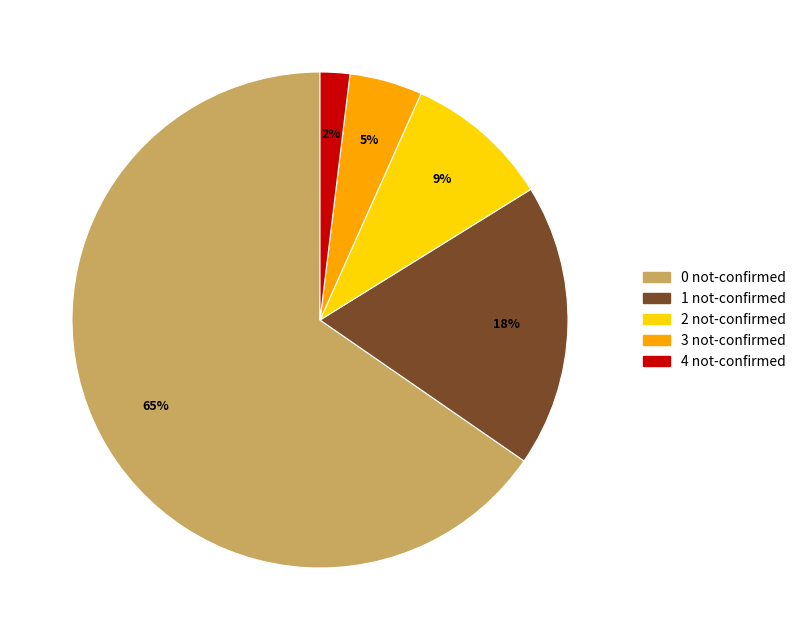

Does any single category account for the majority?

Yes